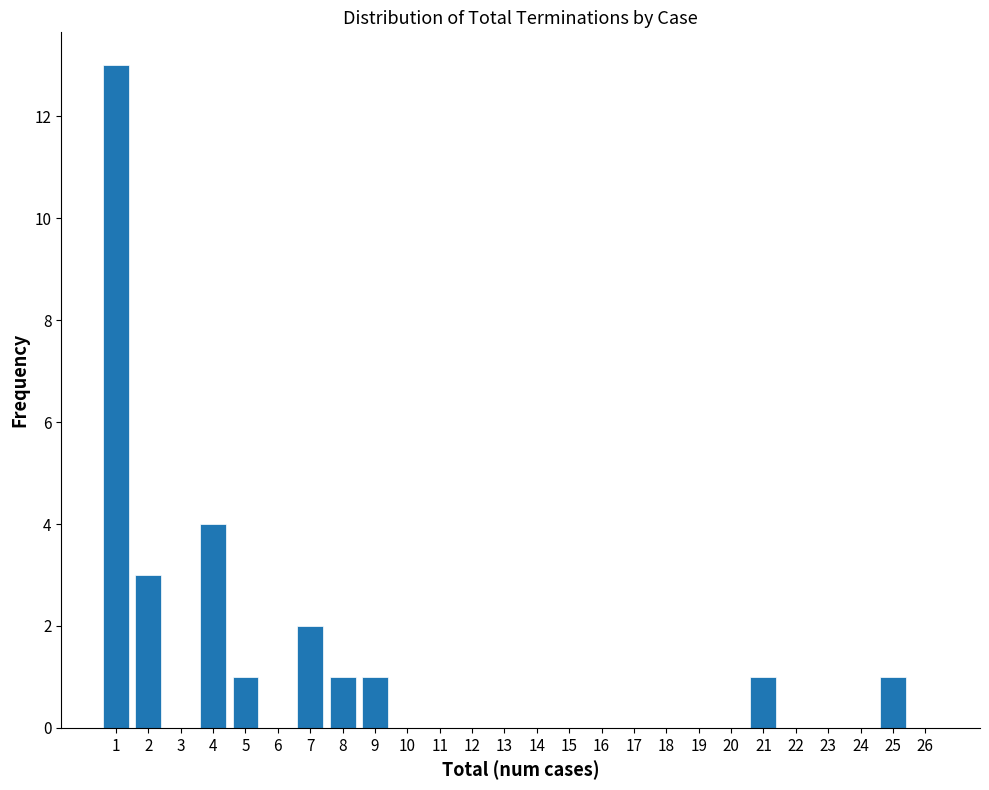

Reading left to right, list all the values displayed in this chart.

1=13	2=3	3=0	4=4	5=1	6=0	7=2	8=1	9=1	10=0	11=0	12=0	13=0	14=0	15=0	16=0	17=0	18=0	19=0	20=0	21=1	22=0	23=0	24=0	25=1	26=0